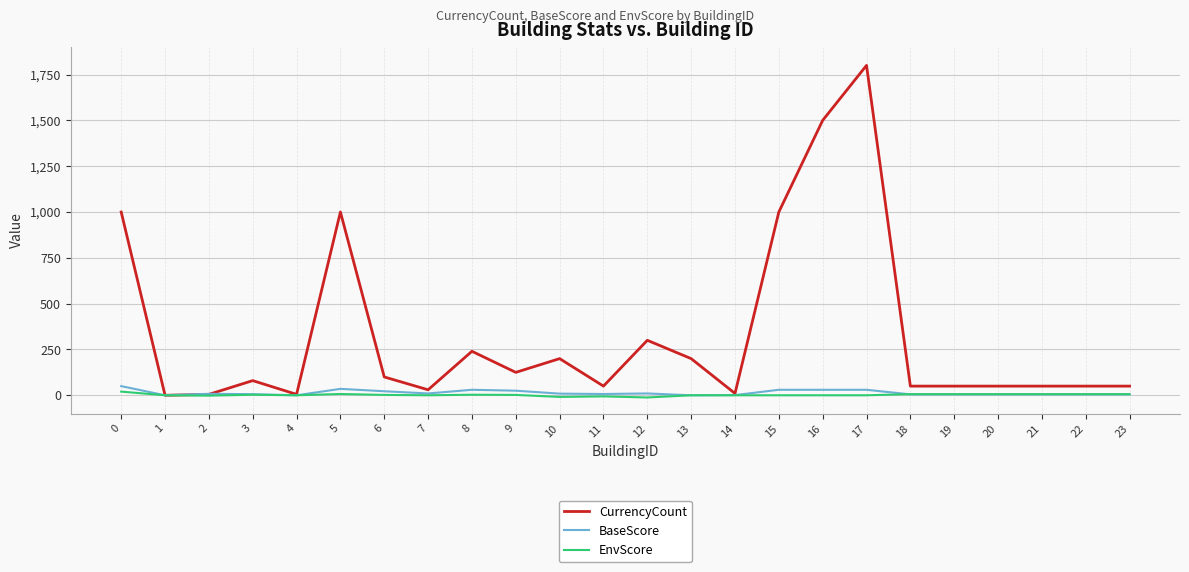

What are all the series names shown in the legend?

CurrencyCount, BaseScore, EnvScore